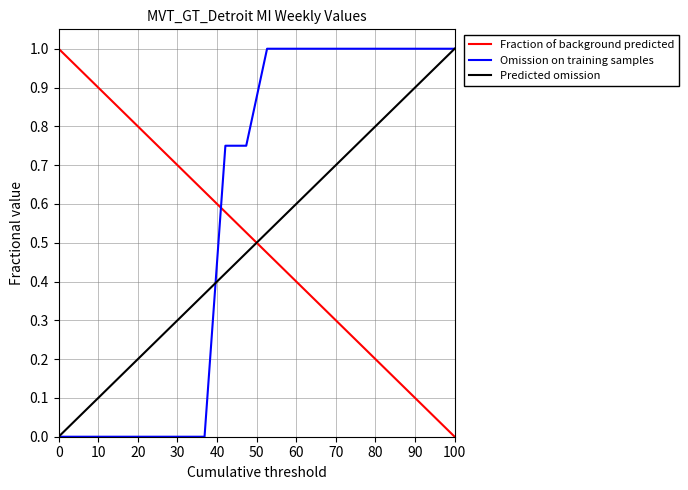

What is the greatest value displayed?

1.0